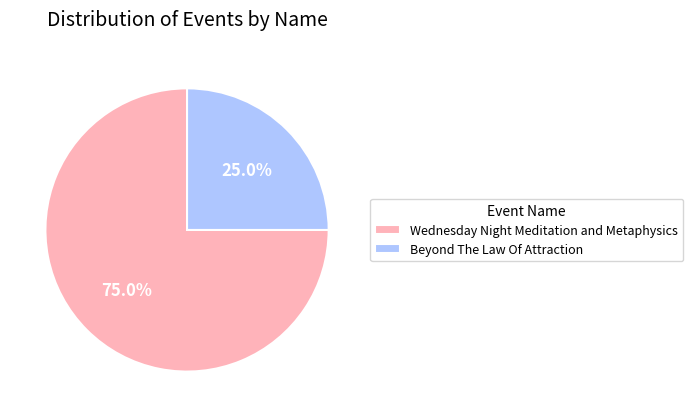

To the nearest percent, what is the difference between the Beyond The Law Of Attraction and Wednesday Night Meditation and Metaphysics slice percentages?

50%